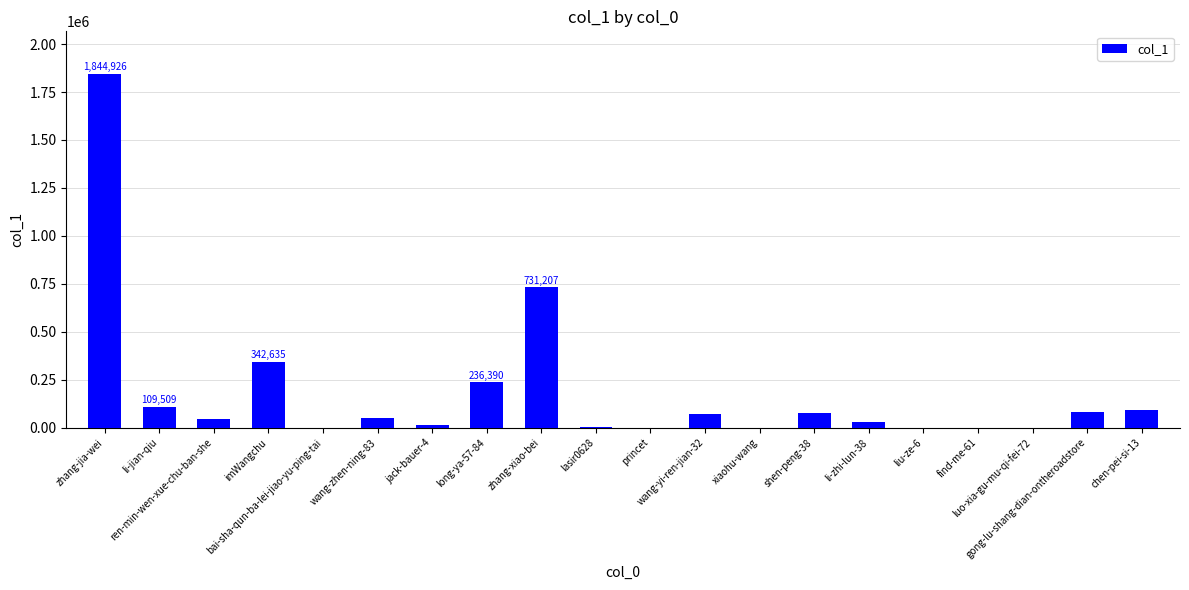

Which has a higher value, bai-sha-qun-ba-lei-jiao-yu-ping-tai or shen-peng-38?

shen-peng-38